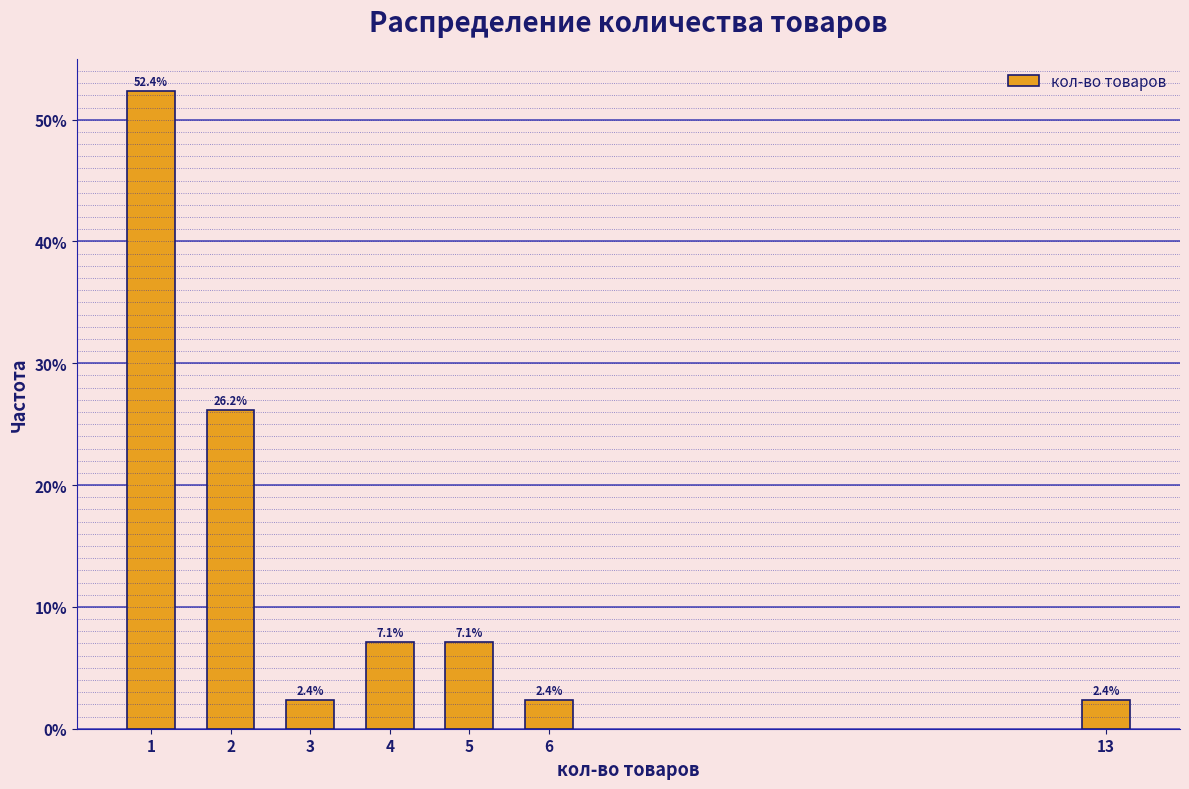

Reading left to right, extract all data points from this chart.

52.4	26.2	2.4	7.1	7.1	2.4	2.4